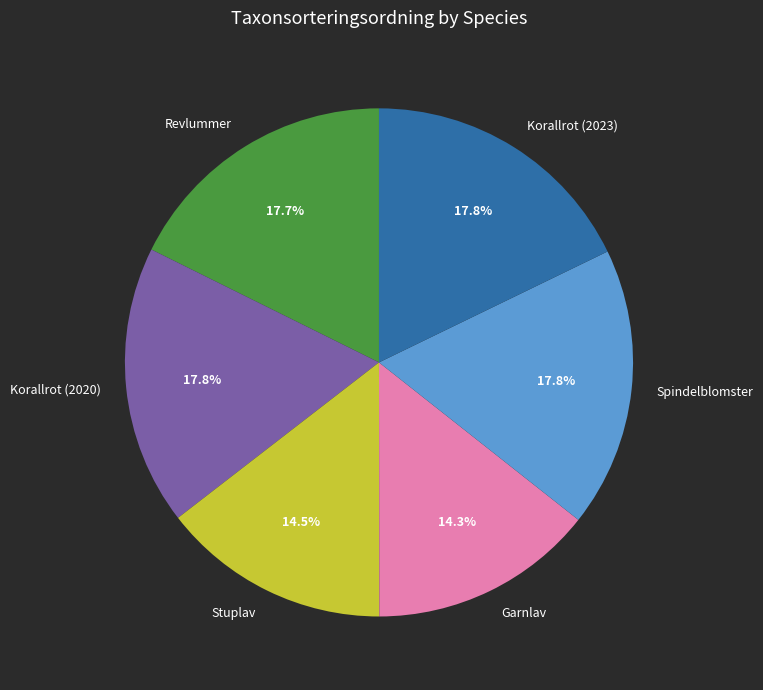

To the nearest percent, what percentage of the pie is Korallrot (2023)?

18%